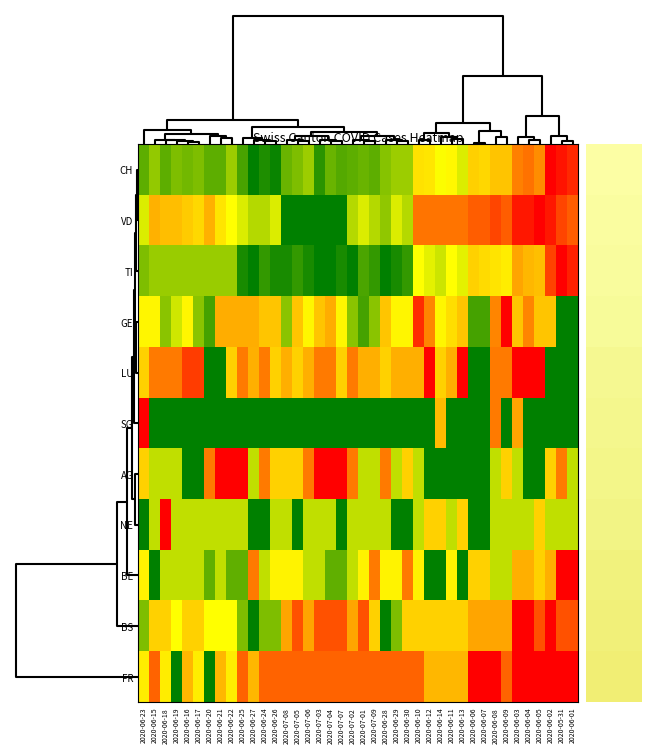

Between 15 and 16, which is larger?

15